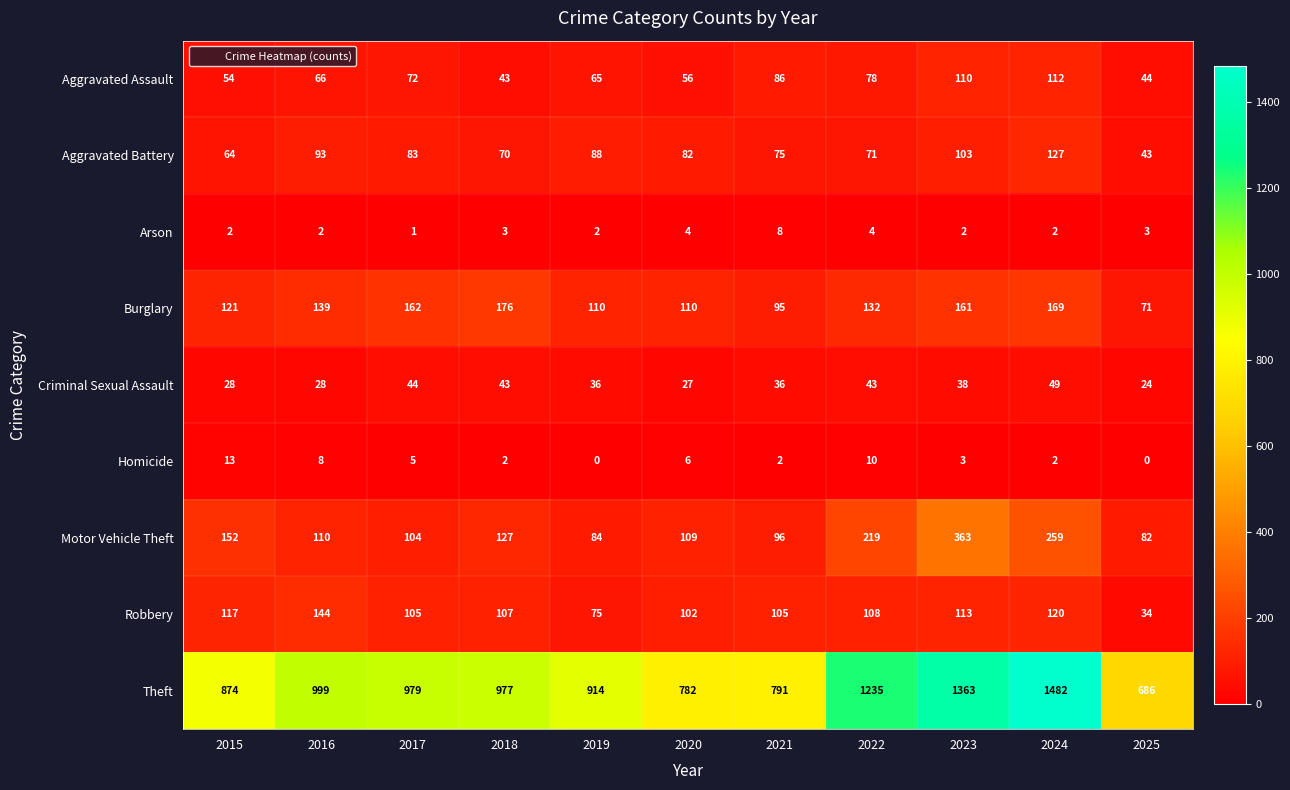

Which series has the largest total across all categories?

Theft